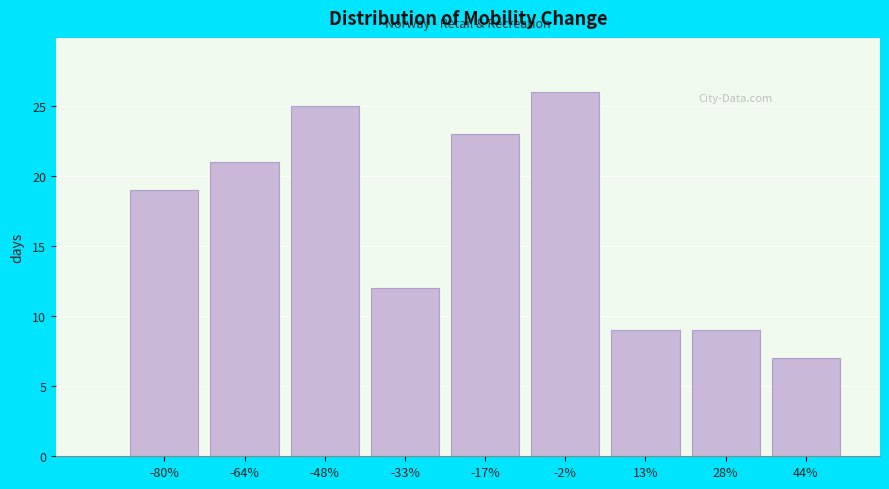

Reading left to right, what are all the values shown in this chart?

19	21	25	12	23	26	9	9	7